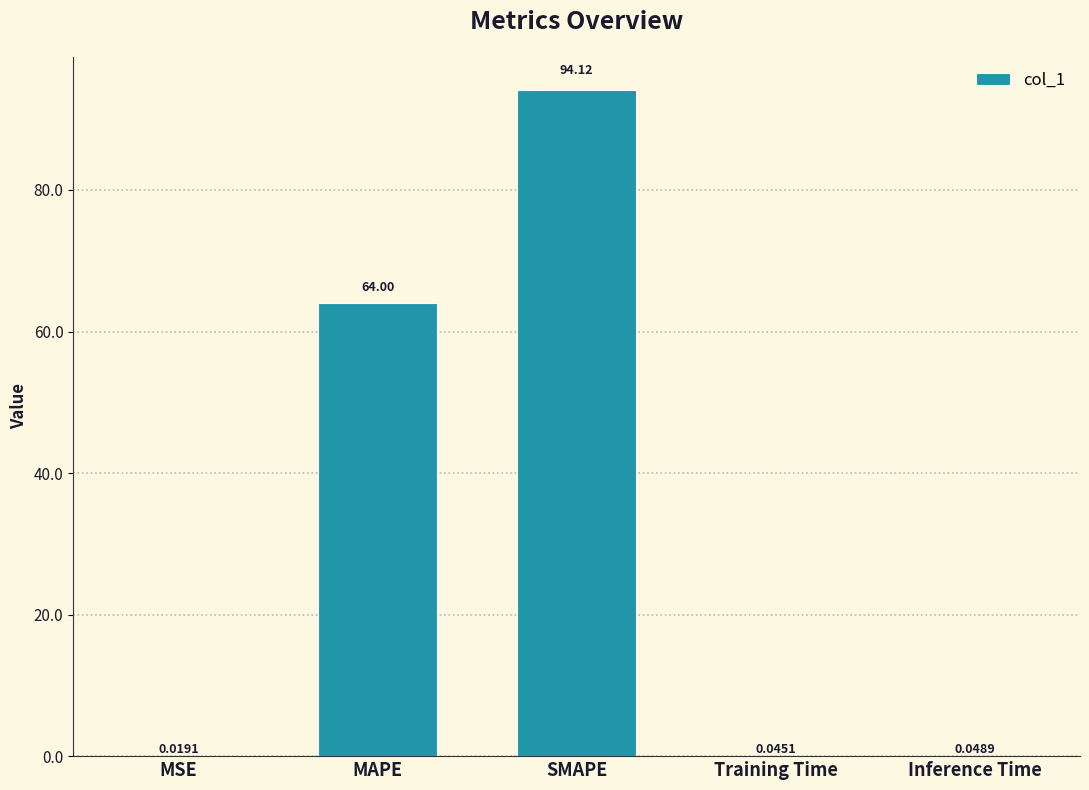

What is the change in value from SMAPE to Training Time?

-94.1